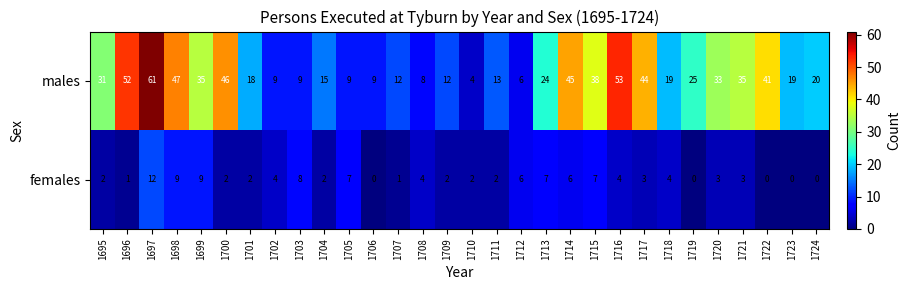

At which label does females first exceed 3?

1697